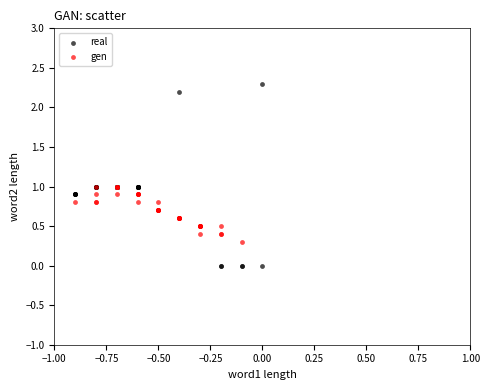

Which series reaches the maximum Y coordinate?

real